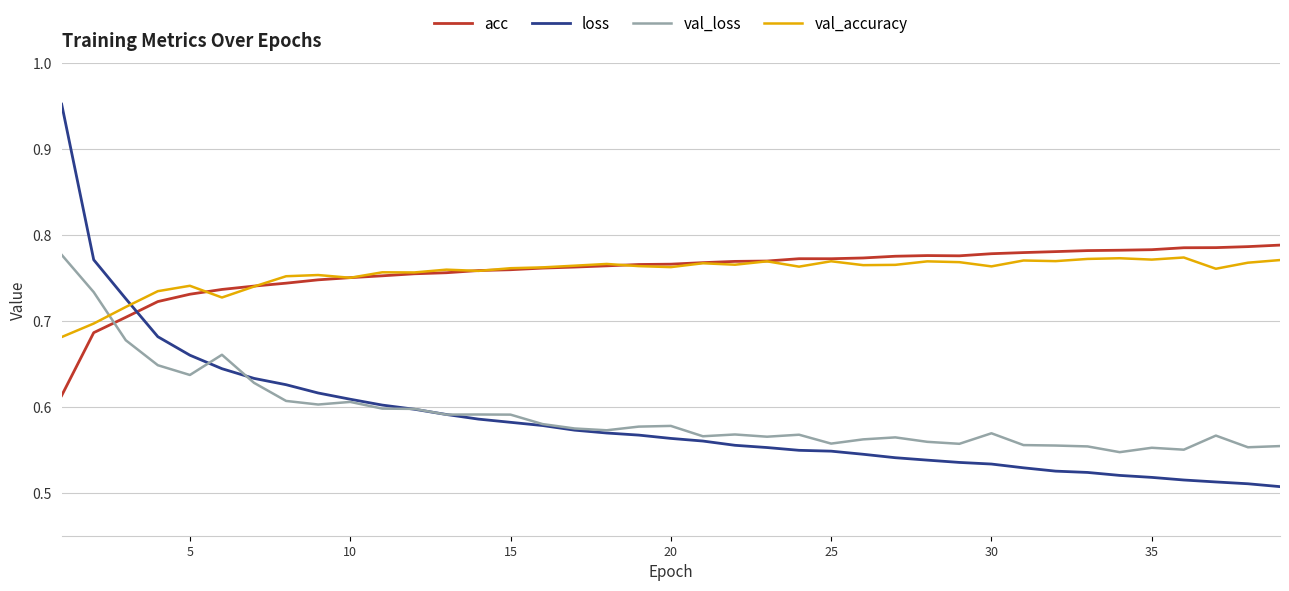

How many categories are shown in the chart?

39